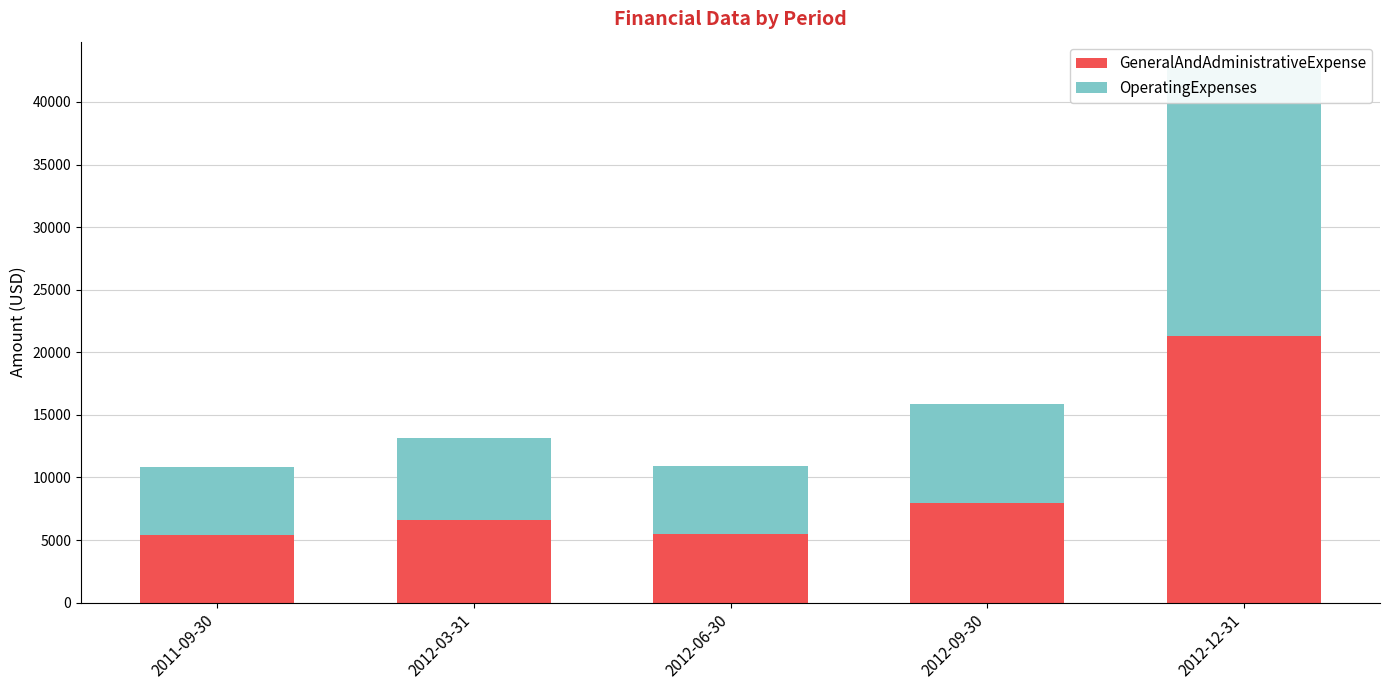

At which category is the sum across all series the highest?

2012-12-31